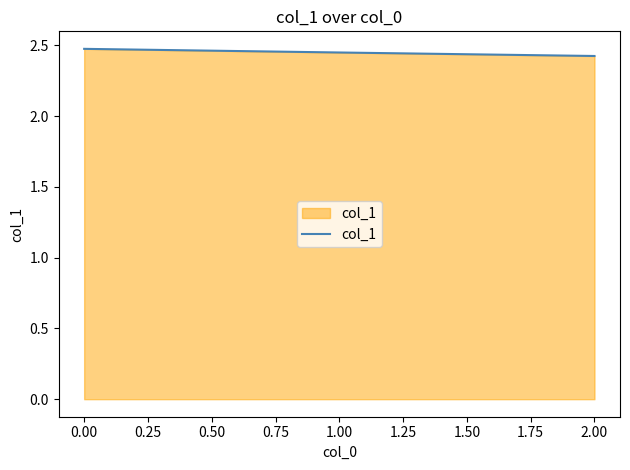

Count the number of categories in the chart.

3